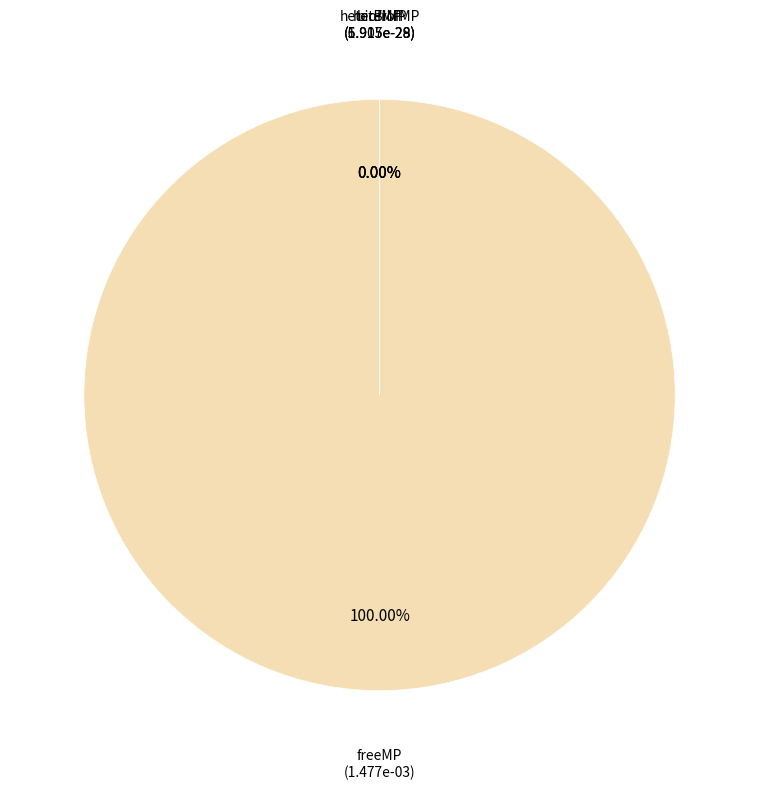

Is biofMP the majority of the pie?

No